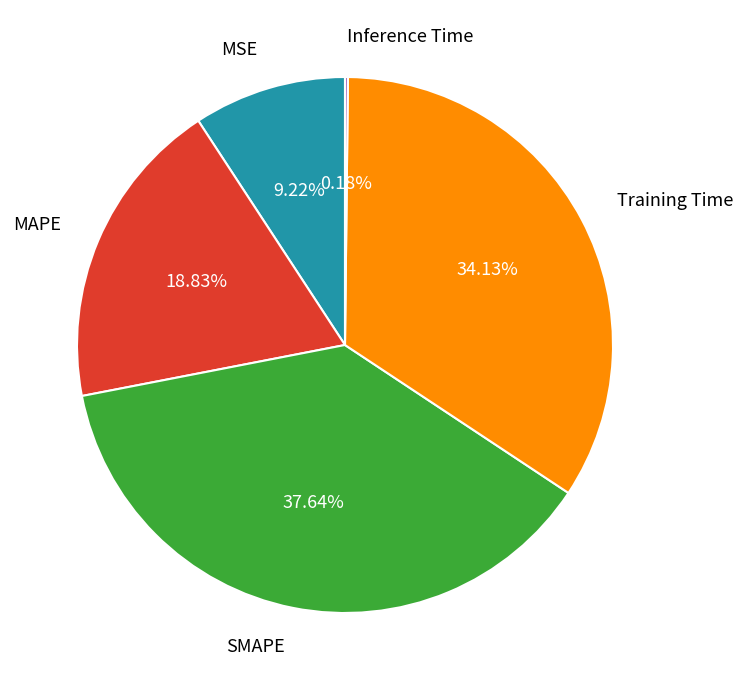

Is there any slice that represents more than half of the pie?

No